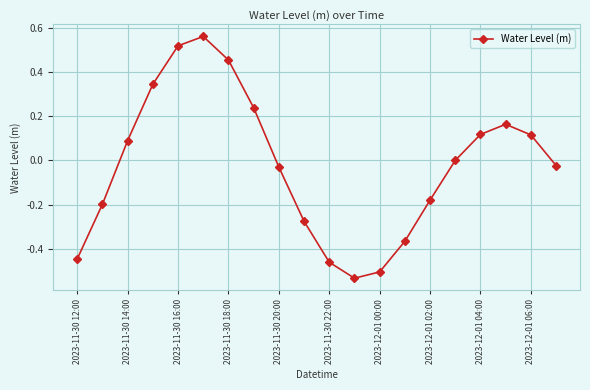

What is the difference between the maximum and minimum values?

1.1